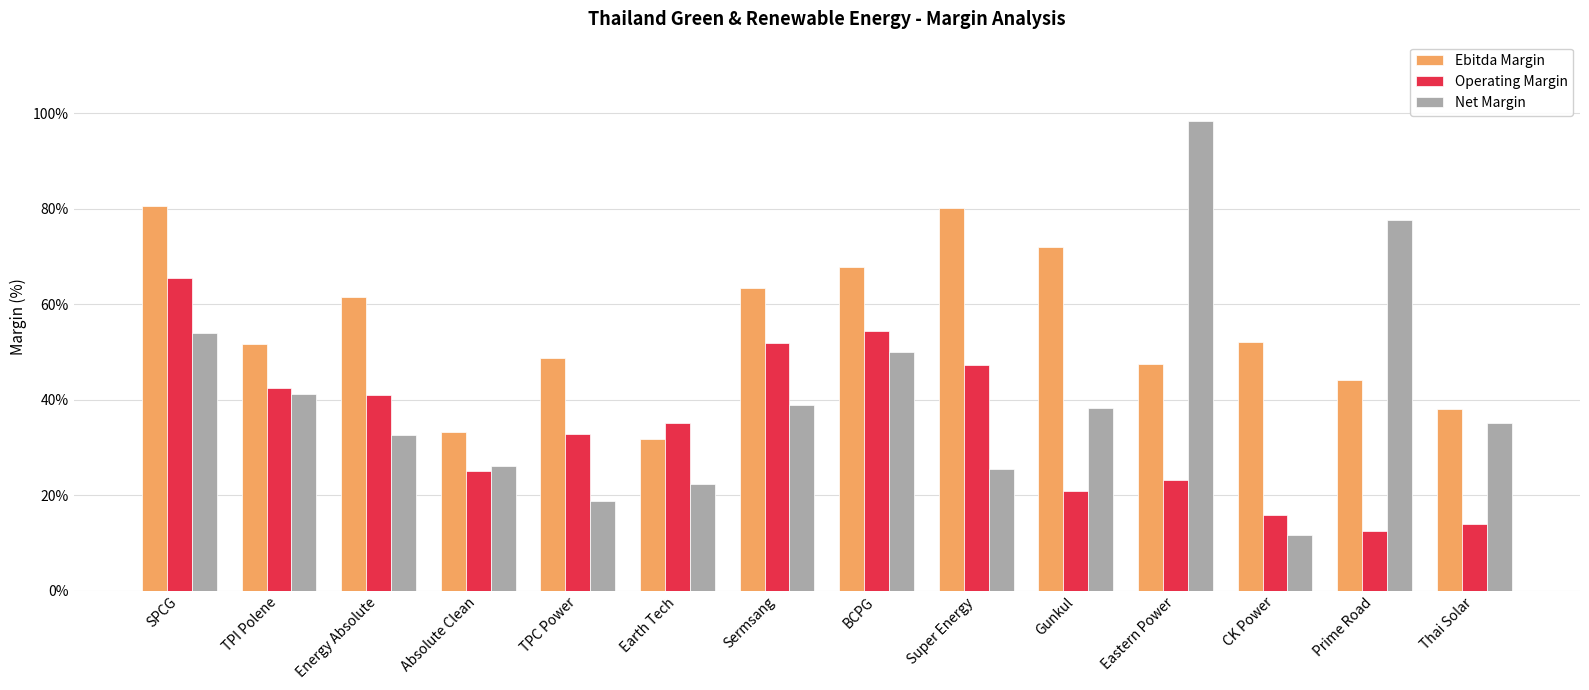

What is the approximate value of Operating Margin at TPC Power?

32.9